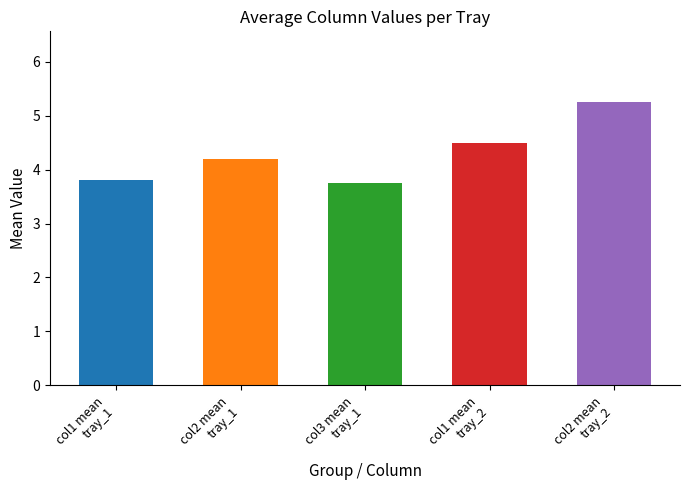

What is the smallest value displayed?

3.8